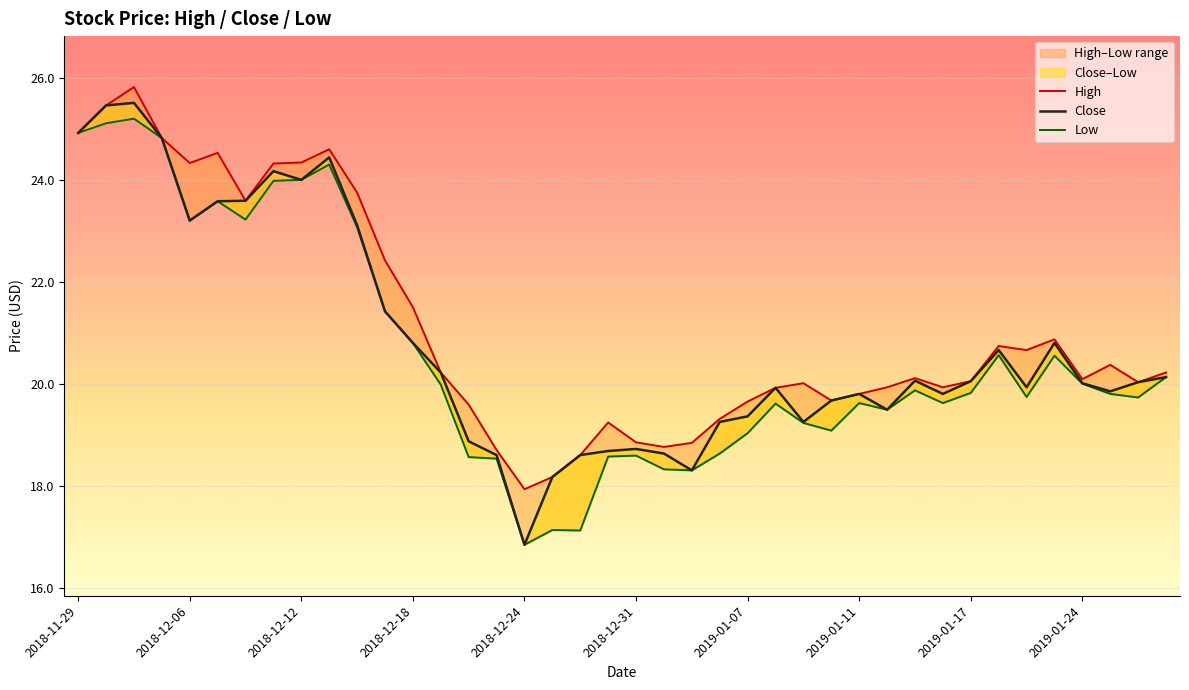

What is the sum of the High values at 2018-12-31 and 2019-01-17?

38.9